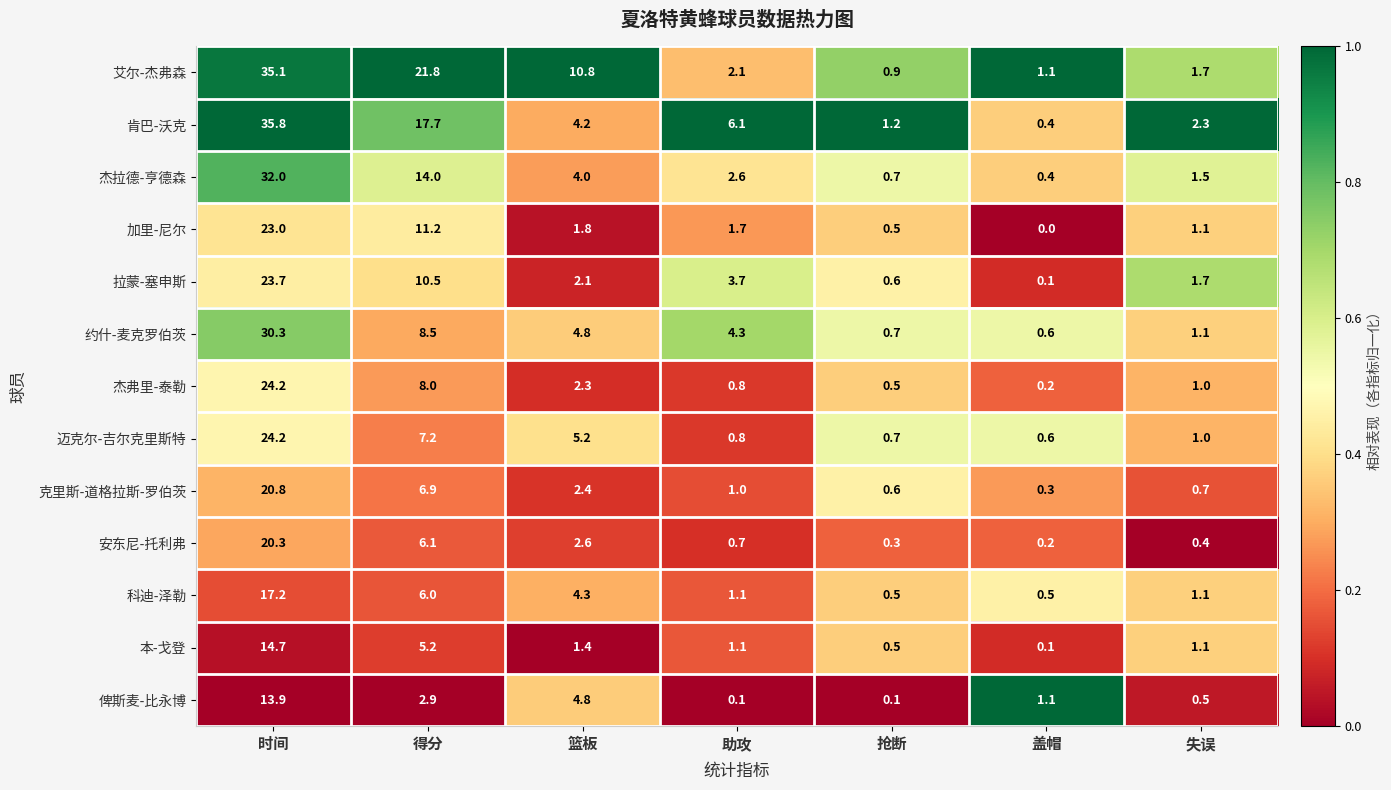

List the labels in order of 杰弗里-泰勒 value, largest first.

时间, 得分, 篮板, 失误, 助攻, 抢断, 盖帽